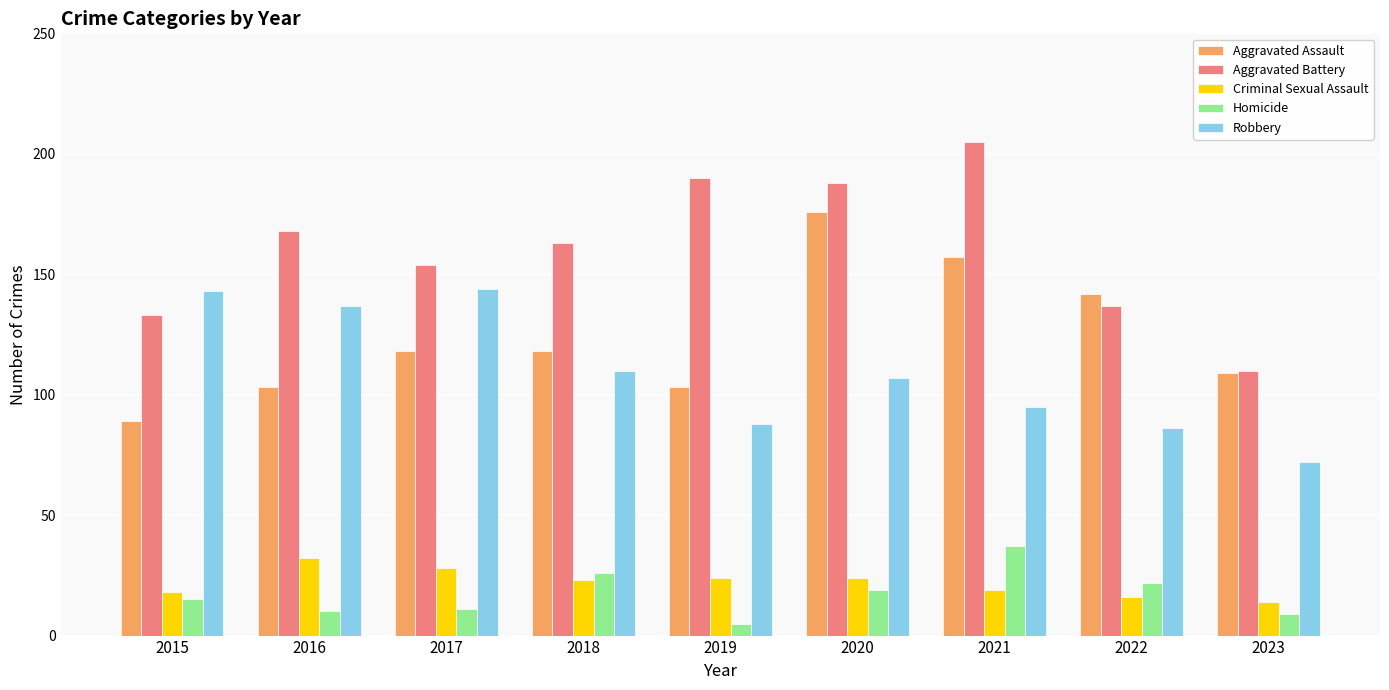

How many bars are there in total?

45